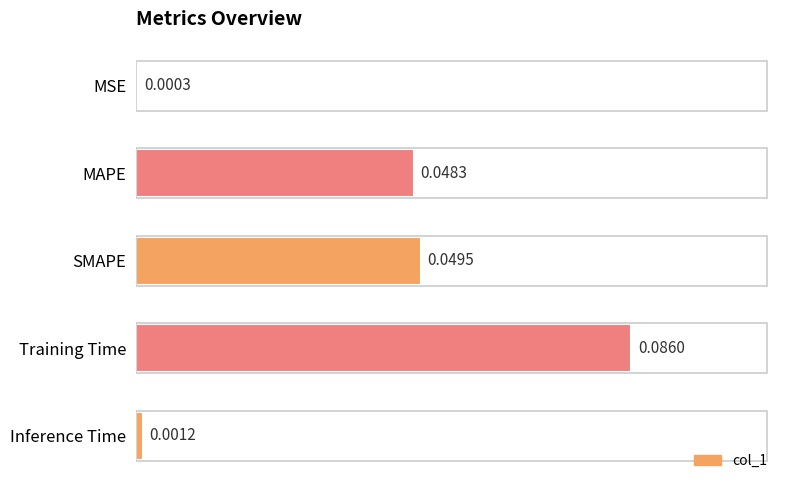

Which label corresponds to the largest value in the chart?

Training Time